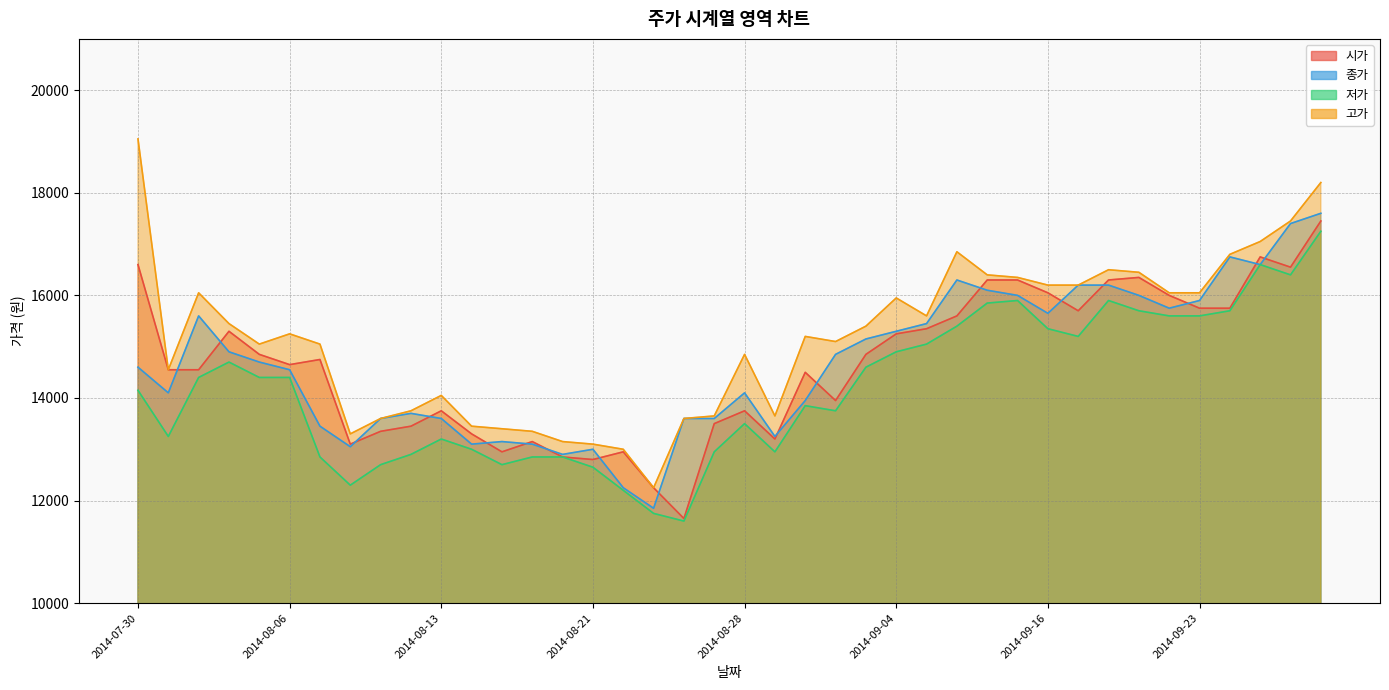

At which category does 시가 reach its first local valley?

2014-08-06